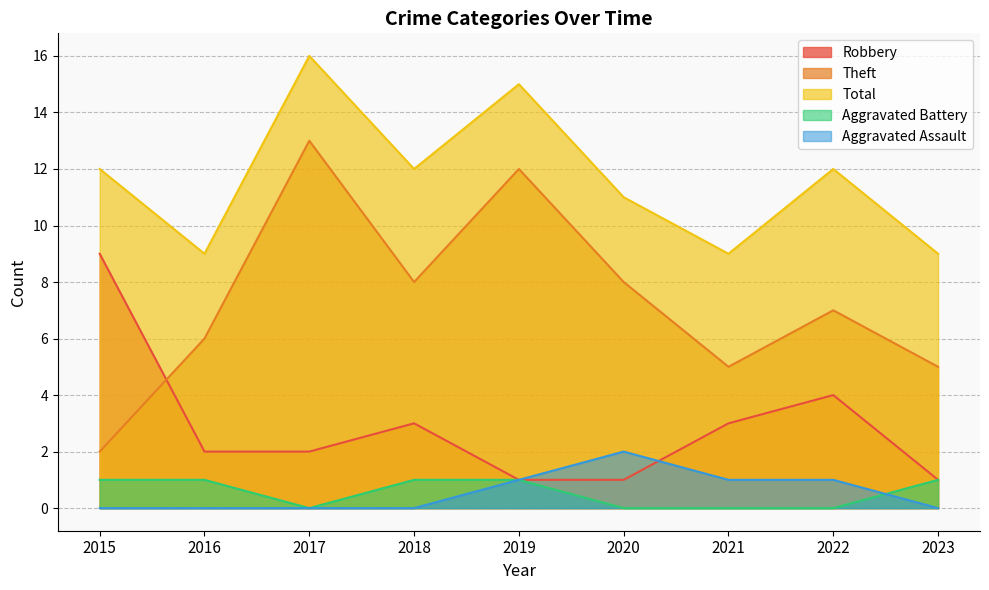

True or false: Theft has a value of 1 at 2021.

False